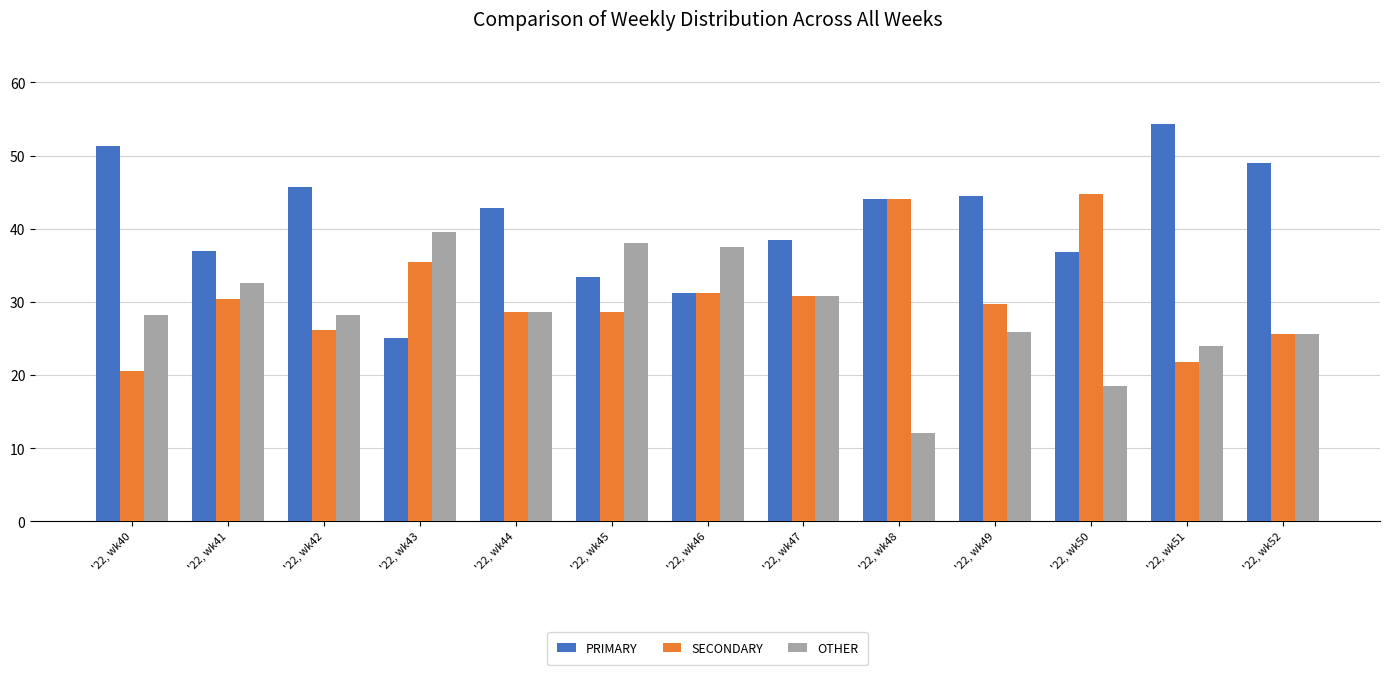

What are all the series names shown in the legend?

PRIMARY, SECONDARY, OTHER